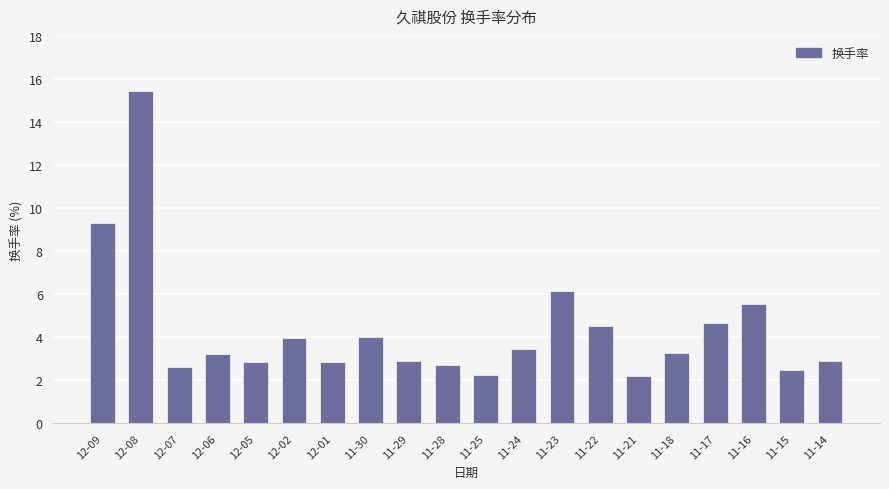

Where is the data nearest to the value 8?

12-09